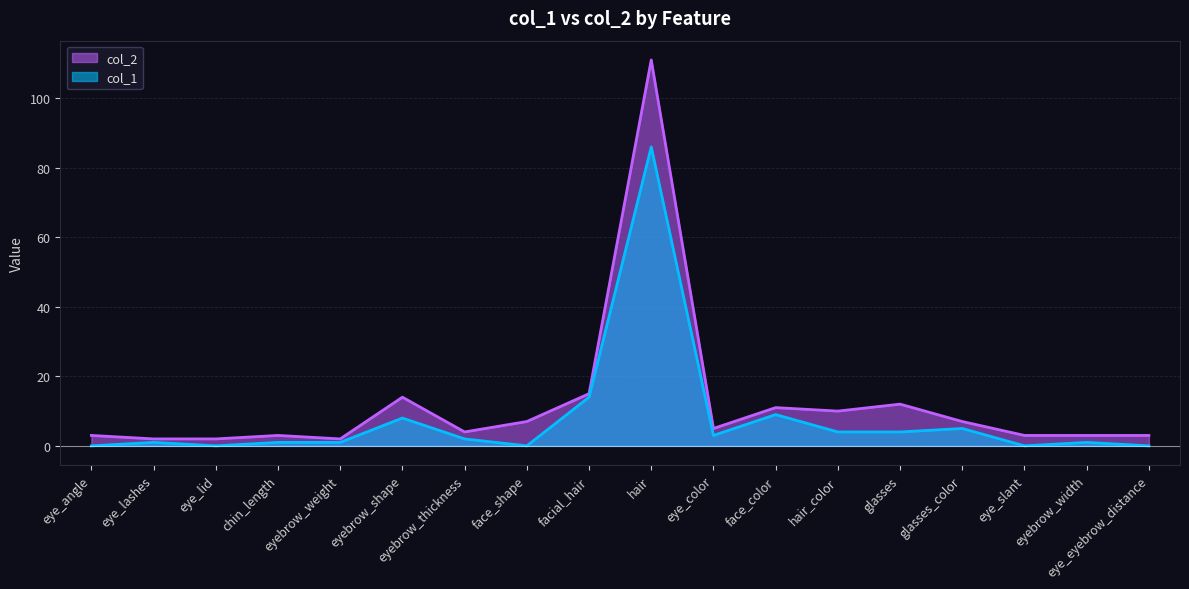

What are all the series names shown in the legend?

col_2, col_1